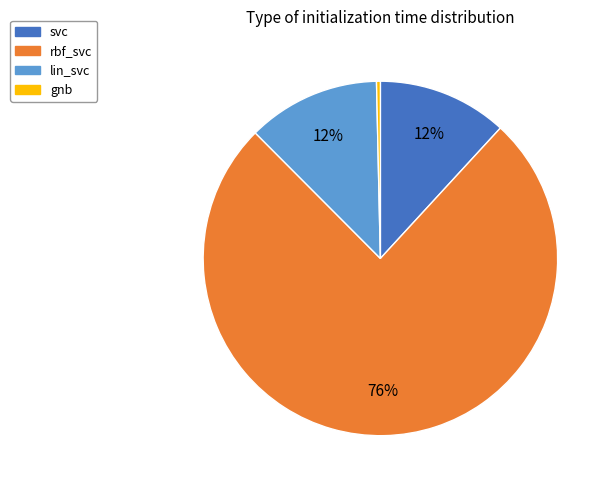

The rbf_svc slice represents 90% of the pie. True or false?

False